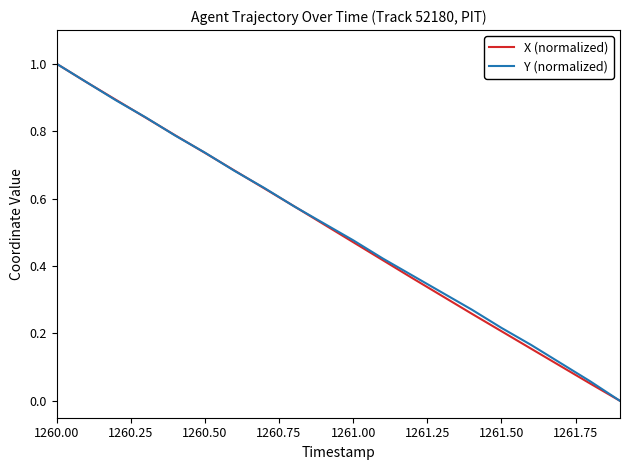

What is the greatest value displayed?

1.0